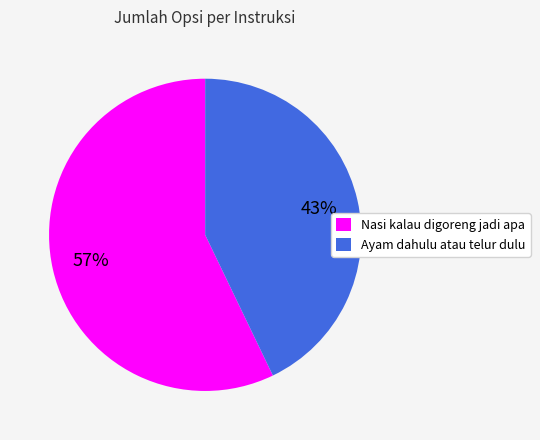

Which category has the biggest portion of the pie?

Nasi kalau digoreng jadi apa